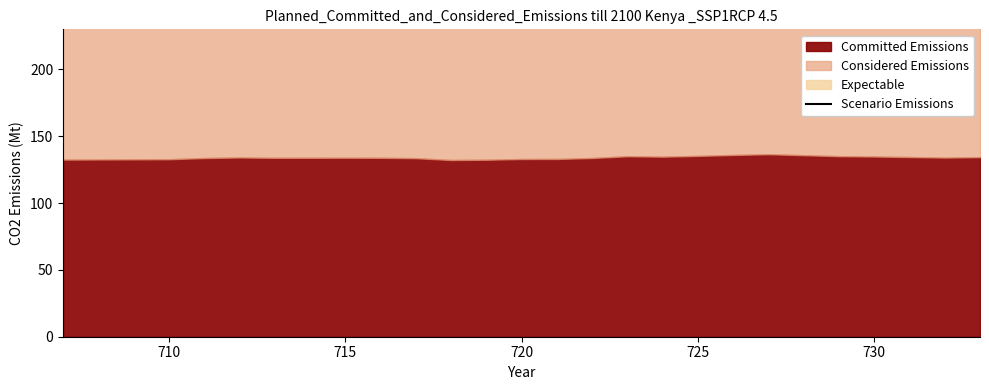

The value at 13 is 212.0. True or false?

False